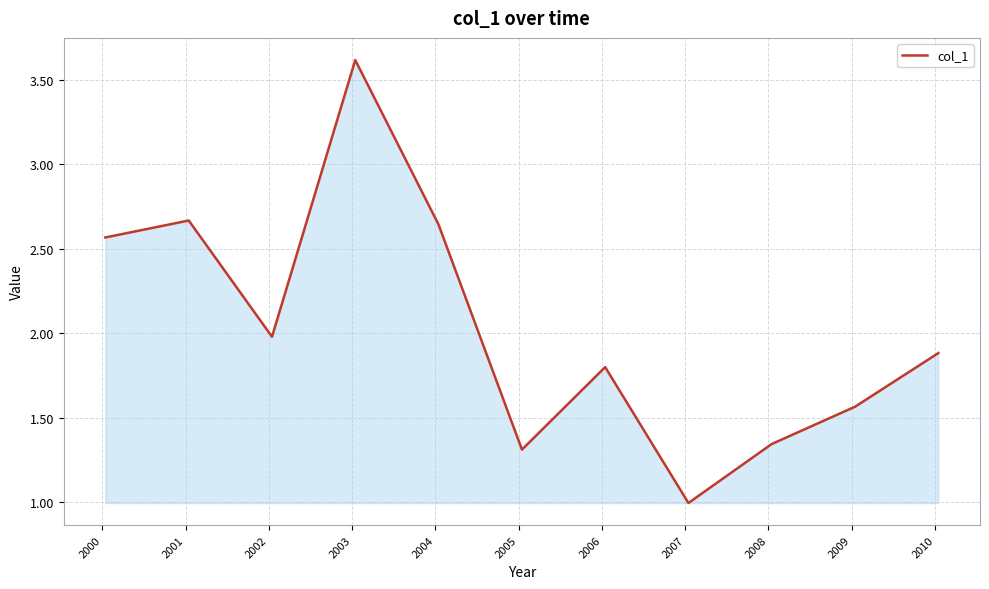

What is the smallest value displayed?

1.0